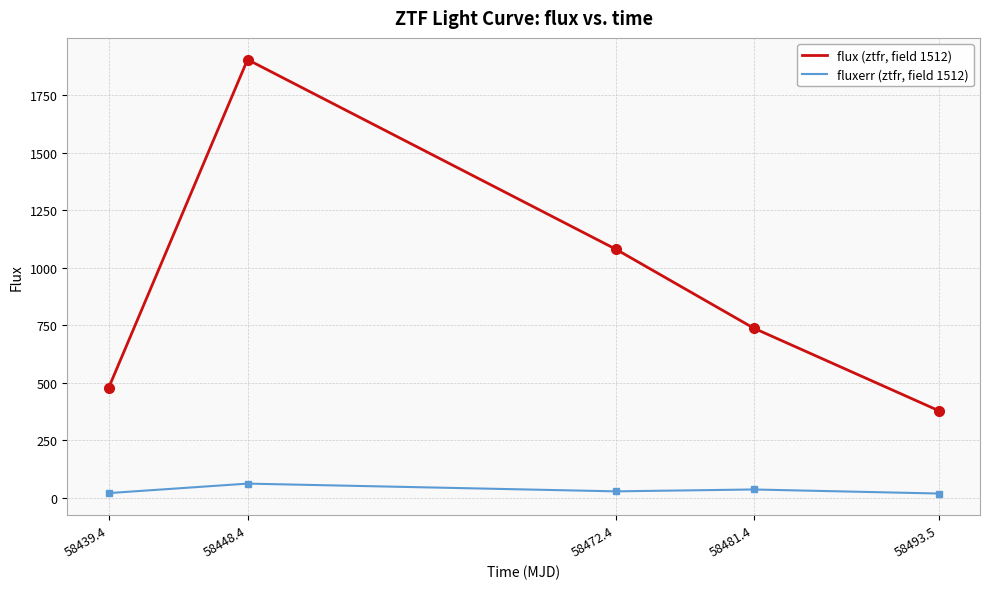

What is the sum of all fluxerr (ztfr, field 1512) values?

164.8